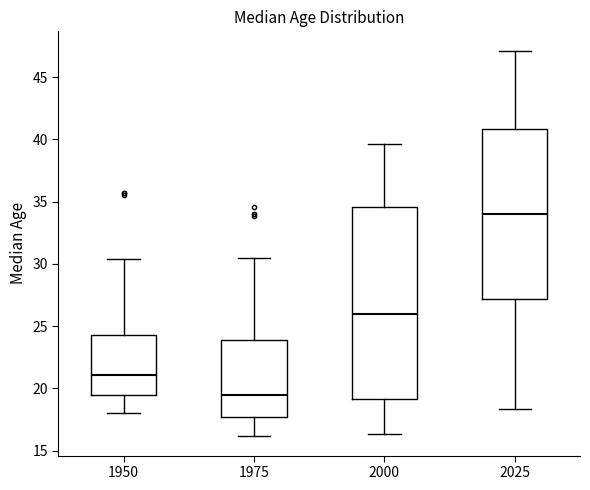

Reading left to right, transcribe this box plot: for each box, give where its median line is, the range the box spans, and where its two whiskers end, as read against the y-axis. The values are not printed on the chart, so give them approximately, as read against the axis.

1950: median 21.0, box 19.5 to 24.5, whiskers 18.0 to 30.5
1975: median 19.5, box 17.5 to 24.0, whiskers 16.0 to 30.5
2000: median 26.0, box 19.0 to 34.5, whiskers 16.5 to 39.5
2025: median 34.0, box 27.0 to 41.0, whiskers 18.5 to 47.0